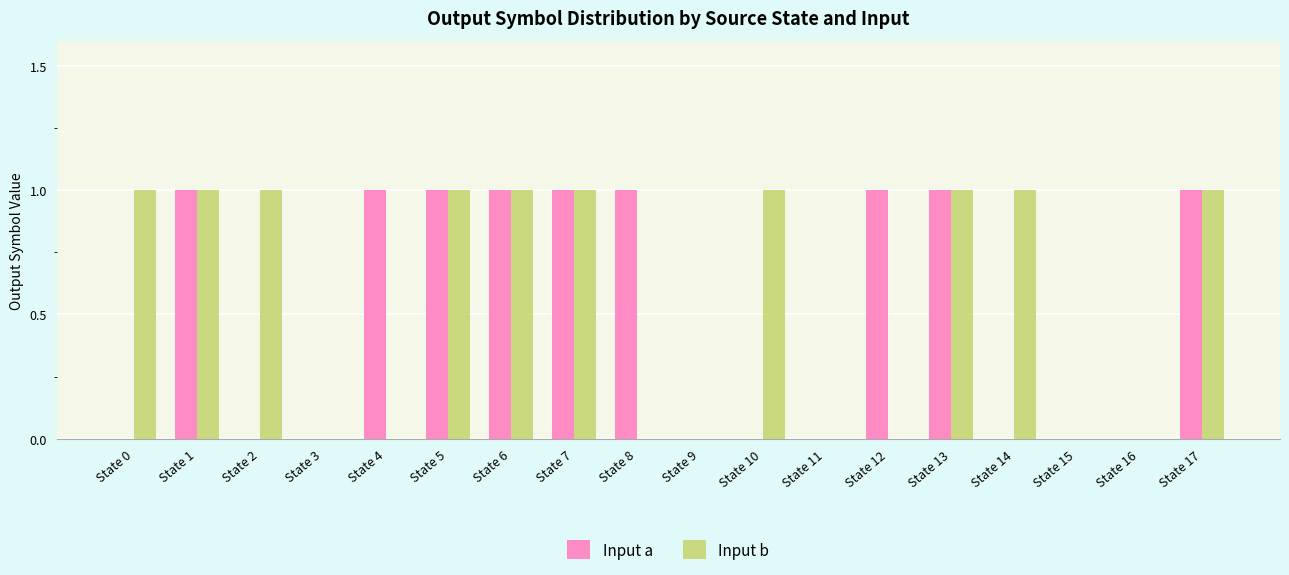

Reading left to right, transcribe all the data shown in this chart.

Input a: State 0=0	State 1=1	State 2=0	State 3=0	State 4=1	State 5=1	State 6=1	State 7=1	State 8=1	State 9=0	State 10=0	State 11=0	State 12=1	State 13=1	State 14=0	State 15=0	State 16=0	State 17=1
Input b: State 0=1	State 1=1	State 2=1	State 3=0	State 4=0	State 5=1	State 6=1	State 7=1	State 8=0	State 9=0	State 10=1	State 11=0	State 12=0	State 13=1	State 14=1	State 15=0	State 16=0	State 17=1